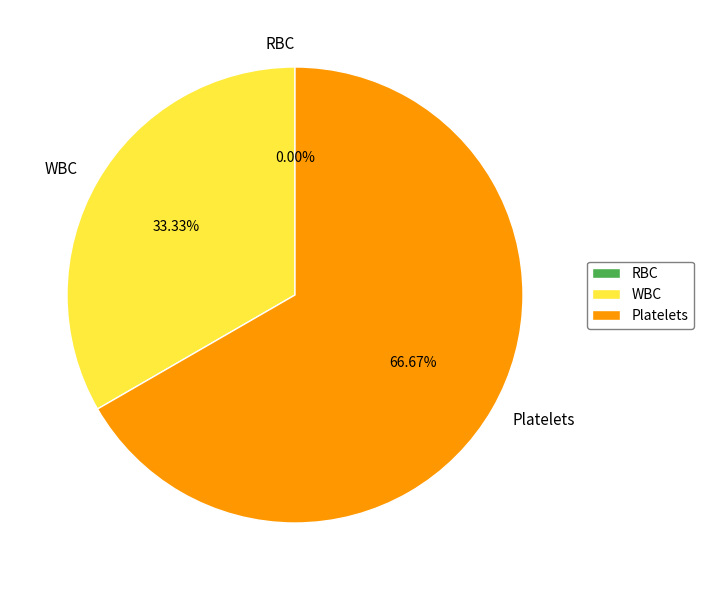

To the nearest percent, what is the difference between the WBC and RBC slice percentages?

33%